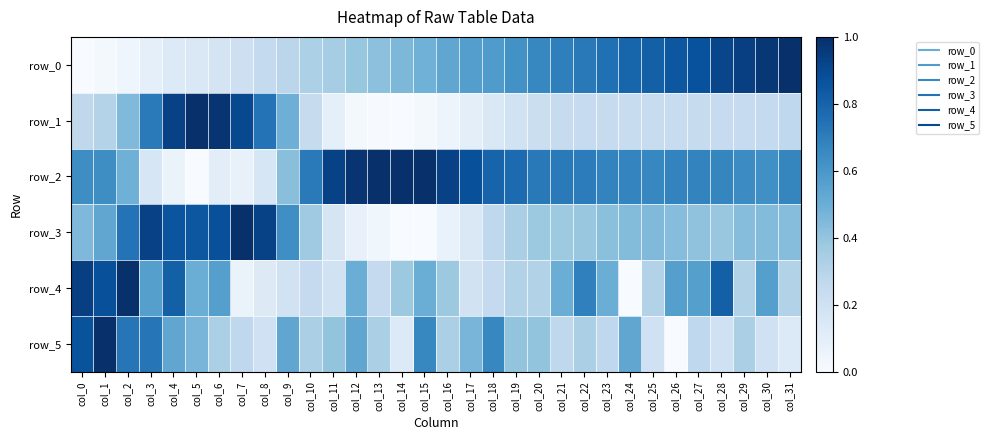

Reading right to left, list all the values displayed in this chart.

row_0: 1.0	1.0	0.9	0.9	0.9	0.8	0.8	0.8	0.8	0.7	0.7	0.7	0.6	0.6	0.6	0.5	0.5	0.5	0.4	0.4	0.4	0.3	0.3	0.3	0.2	0.2	0.1	0.1	0.1	0.0	0.0	0.0
row_1: 0.3	0.3	0.2	0.2	0.2	0.2	0.2	0.2	0.2	0.2	0.2	0.2	0.2	0.1	0.1	0.0	0.0	0.0	0.0	0.0	0.1	0.2	0.5	0.7	0.9	1.0	1.0	0.9	0.7	0.4	0.3	0.3
row_2: 0.7	0.6	0.6	0.7	0.7	0.7	0.7	0.7	0.7	0.7	0.7	0.7	0.8	0.8	0.9	0.9	1.0	1.0	1.0	1.0	0.9	0.7	0.4	0.2	0.1	0.1	0.0	0.1	0.2	0.5	0.6	0.6
row_3: 0.4	0.4	0.4	0.4	0.4	0.4	0.4	0.4	0.4	0.4	0.4	0.4	0.3	0.3	0.1	0.1	0.0	0.0	0.0	0.1	0.2	0.4	0.6	0.9	1.0	0.9	0.8	0.9	0.9	0.7	0.5	0.5
row_4: 0.3	0.6	0.3	0.8	0.6	0.6	0.3	0.0	0.5	0.7	0.5	0.3	0.3	0.2	0.2	0.4	0.5	0.4	0.2	0.5	0.2	0.2	0.2	0.1	0.1	0.6	0.5	0.8	0.6	1.0	0.9	0.9
row_5: 0.1	0.2	0.3	0.2	0.3	0.0	0.2	0.5	0.3	0.3	0.3	0.4	0.4	0.7	0.5	0.3	0.7	0.1	0.3	0.5	0.4	0.3	0.5	0.2	0.3	0.3	0.5	0.5	0.7	0.7	1.0	0.9